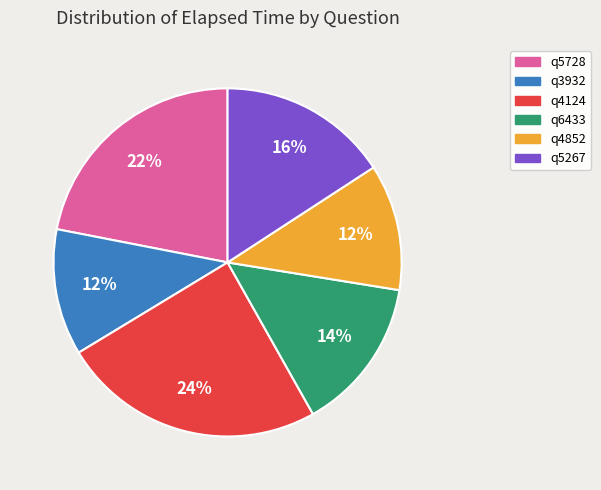

Which has a higher value, q3932 or q4124?

q4124